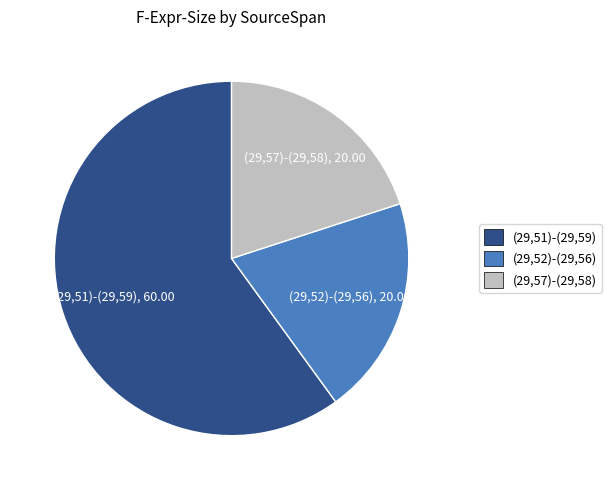

Which has a higher value, (29,51)-(29,59) or (29,57)-(29,58)?

(29,51)-(29,59)